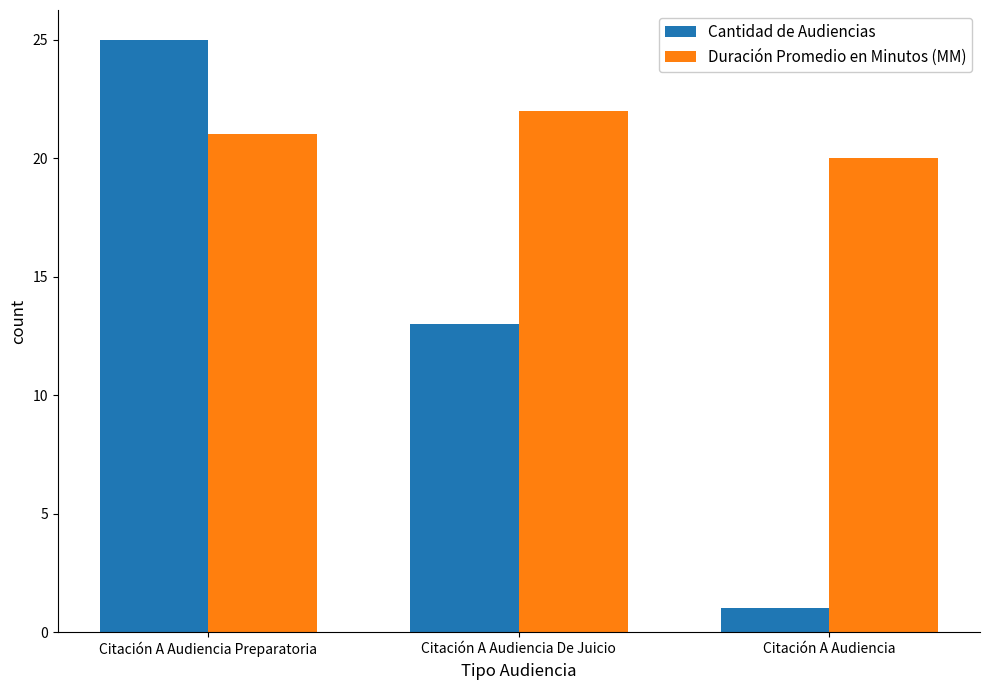

What is the smallest value displayed?

1